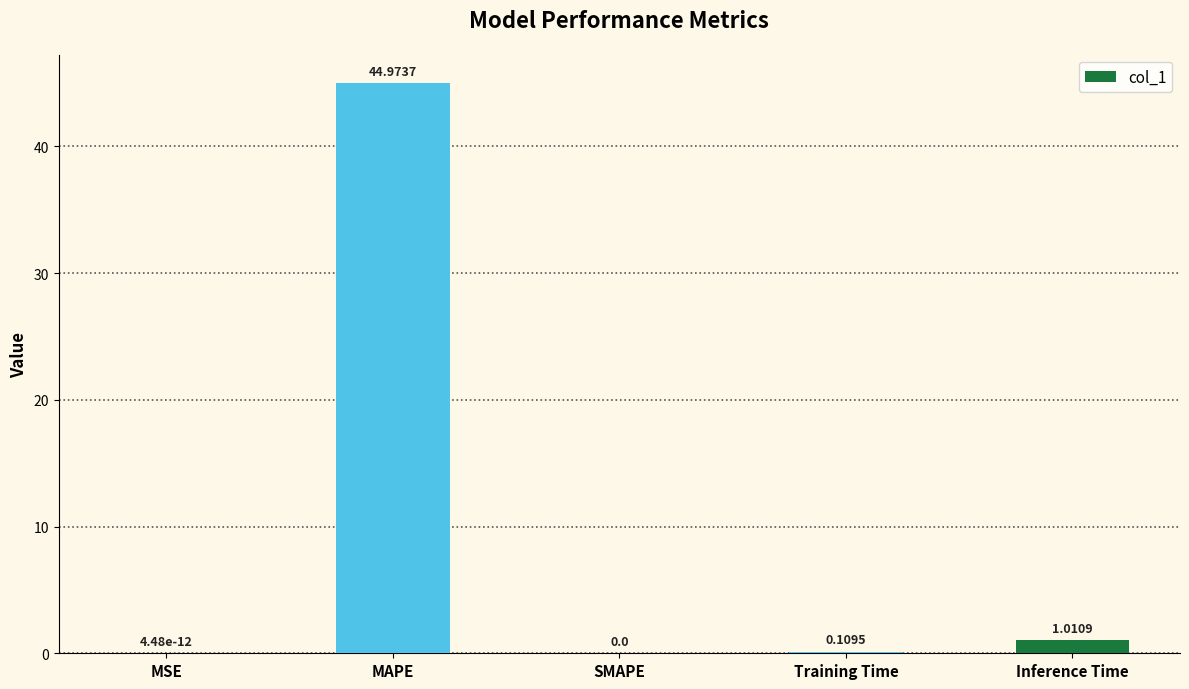

The value at MAPE is 79.3. True or false?

False